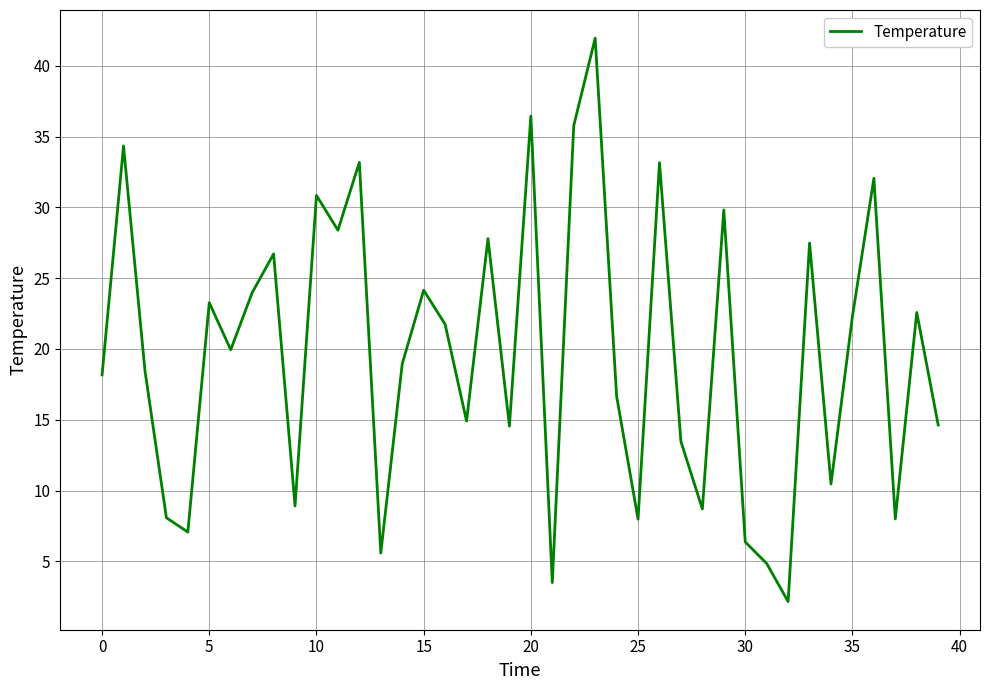

What is the difference between the maximum and minimum values?

39.8